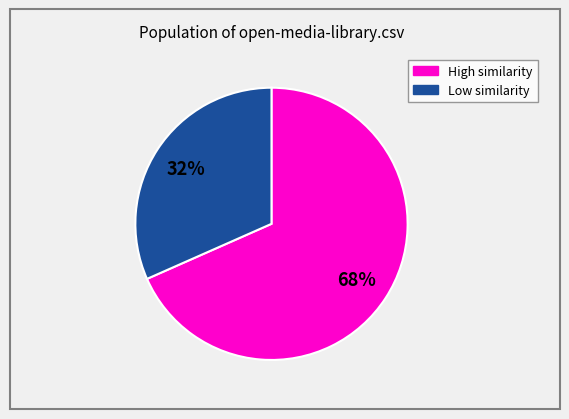

To the nearest percent, what is the average slice percentage?

50%